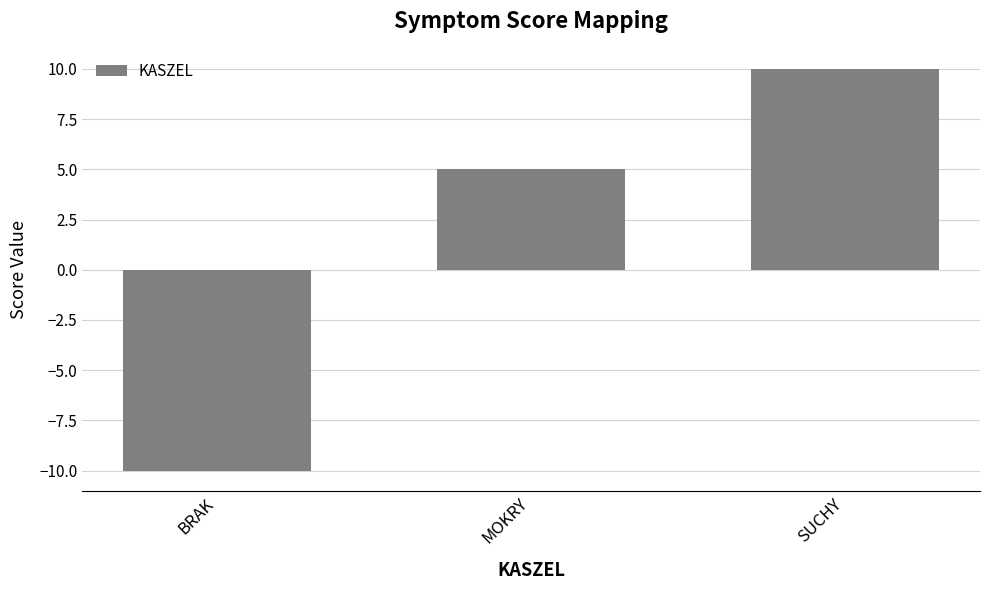

What is the label of the 3rd bar from the right?

BRAK